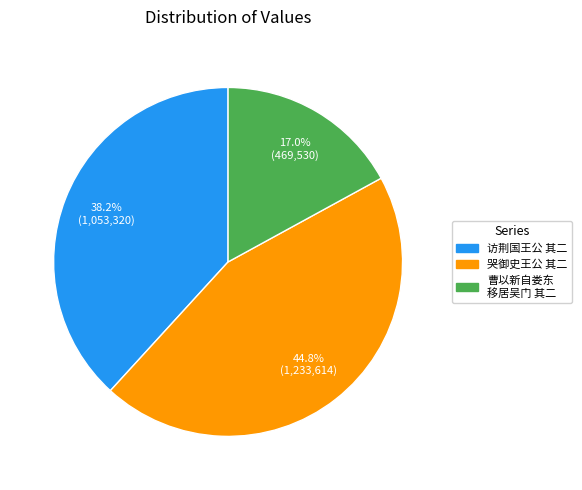

Count the number of slices in the pie.

3